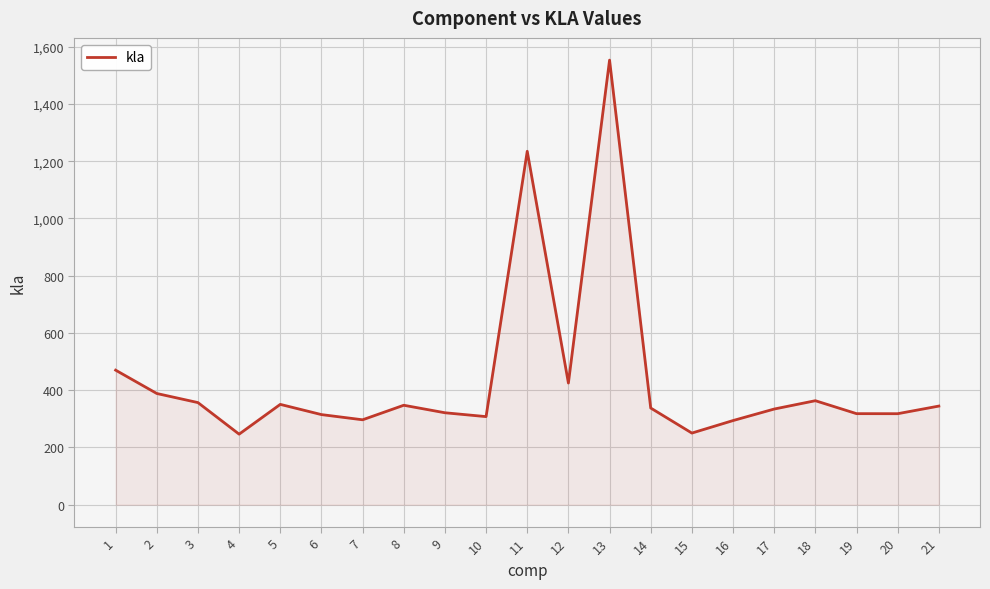

Does the chart have visible grid lines?

Yes